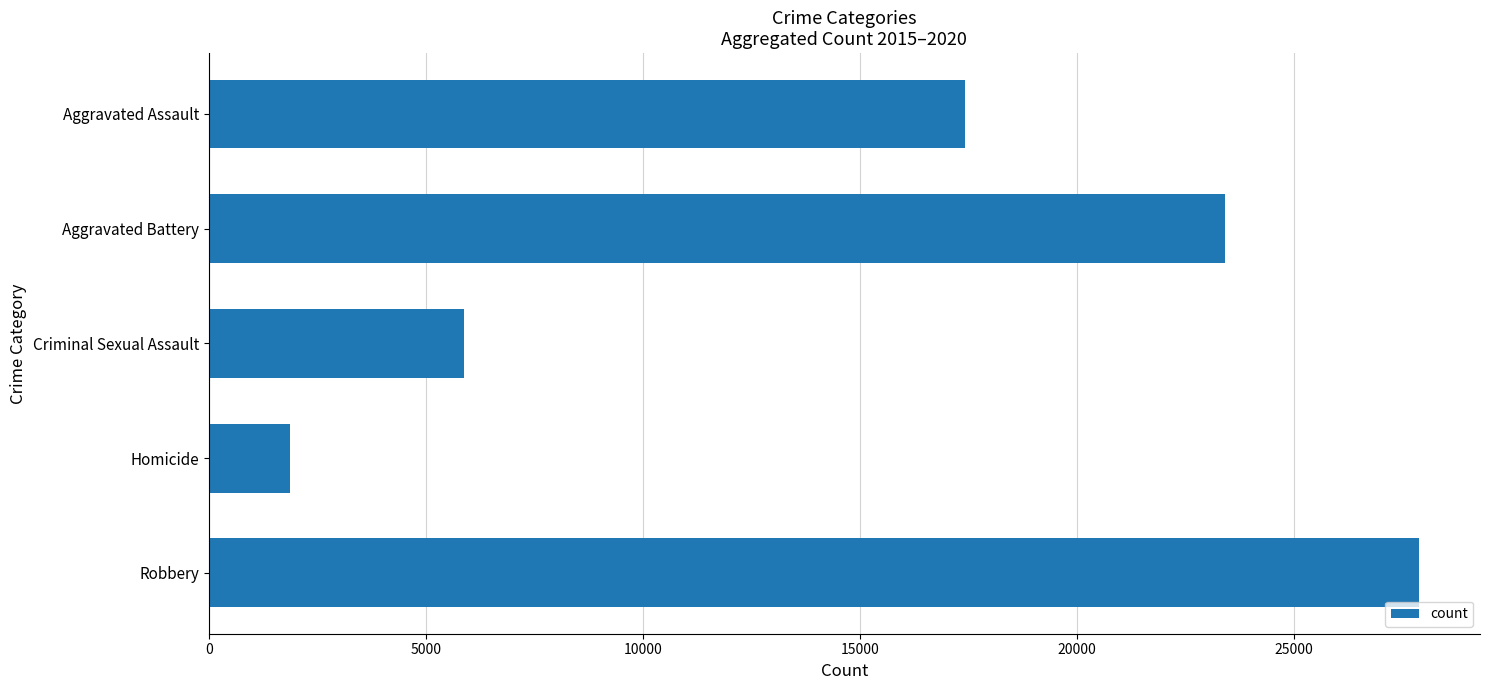

What is the difference between the maximum and minimum values?

26031